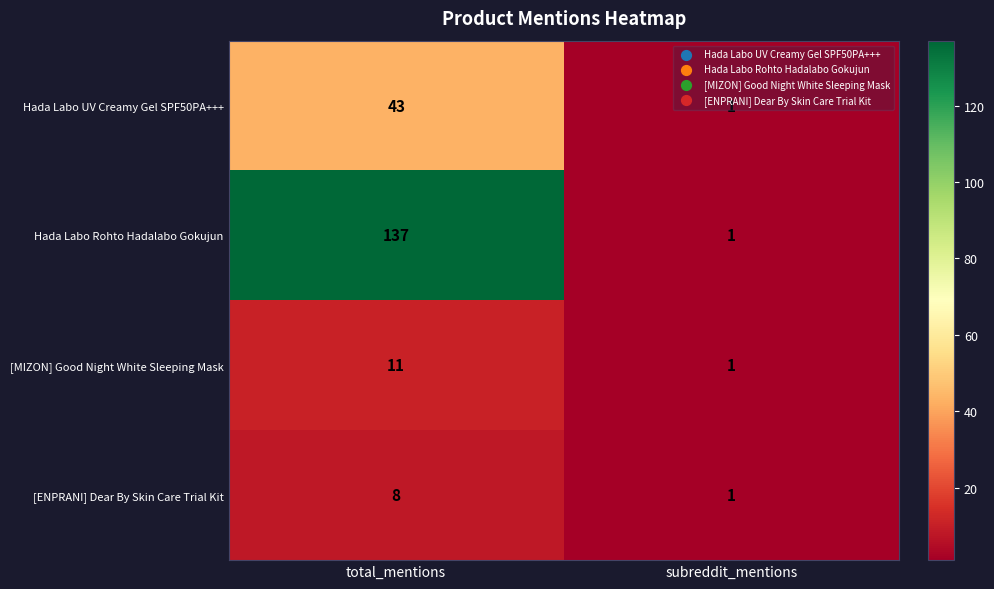

Which series has the widest spread of values?

Hada Labo Rohto Hadalabo Gokujun